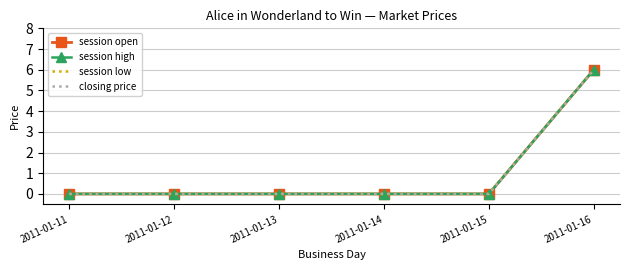

What are all the series names shown in the legend?

session open, session high, session low, closing price